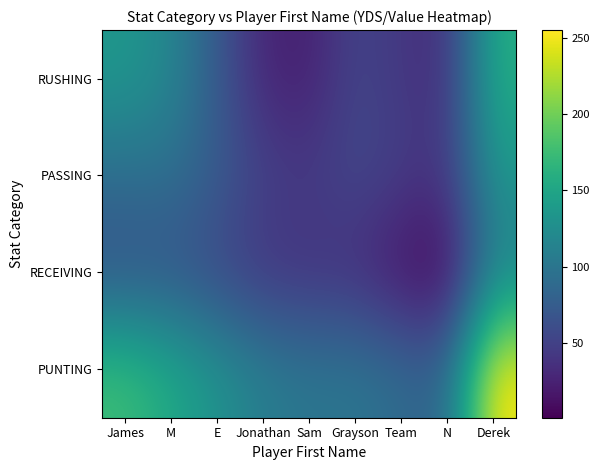

Which has a higher value, E or Team?

E